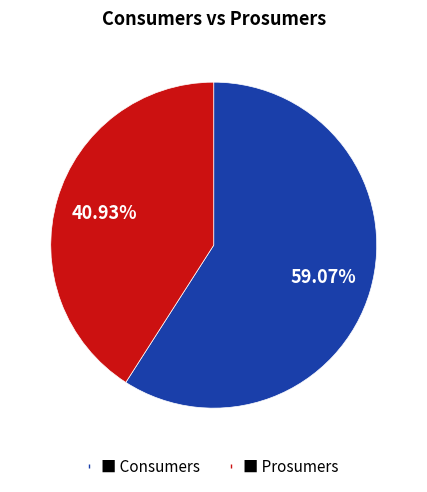

Does any single category account for the majority?

Yes